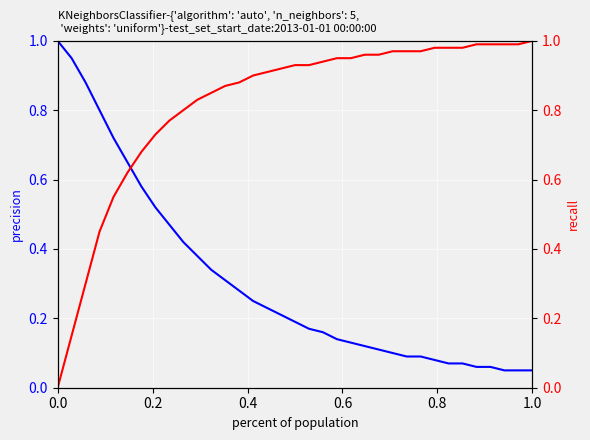

Count the number of categories in the chart.

35